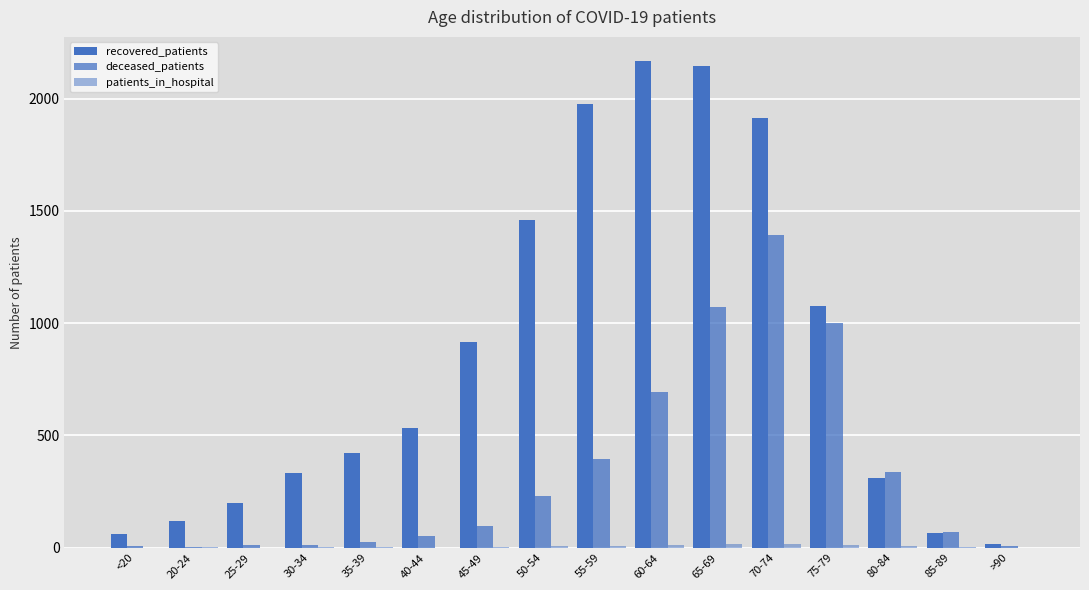

Which label corresponds to the smallest value in the chart?

25-29